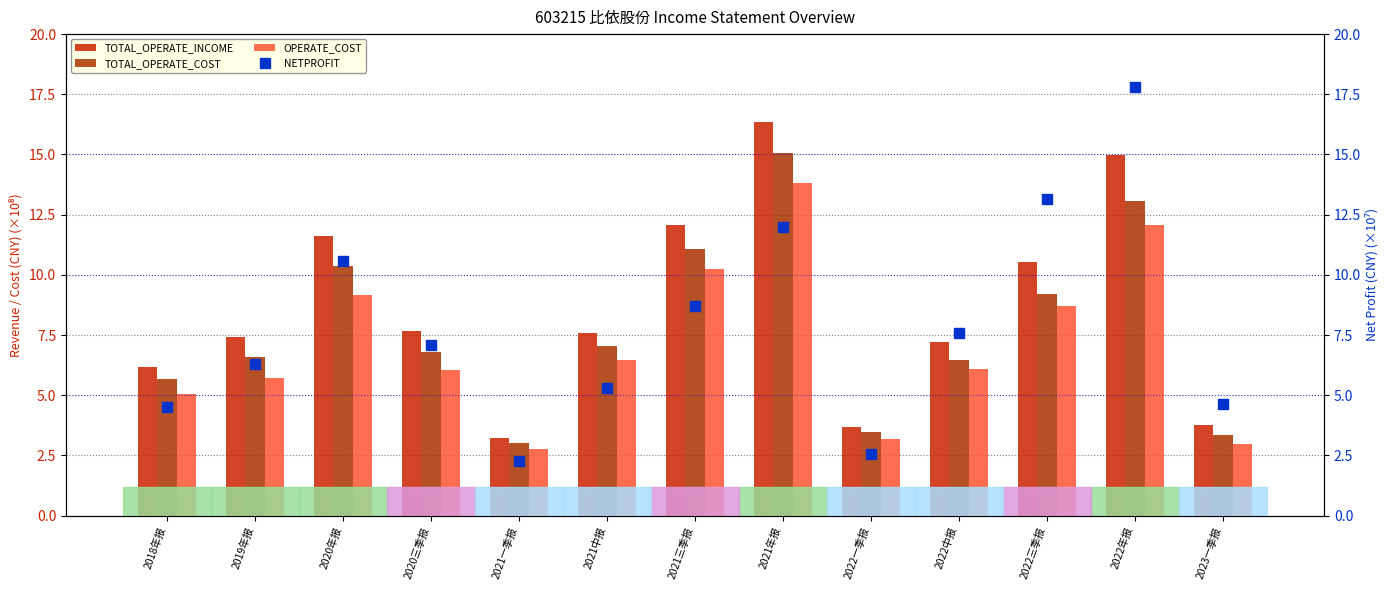

True or false: OPERATE_COST has a value of 16.4 at 2020年报.

False